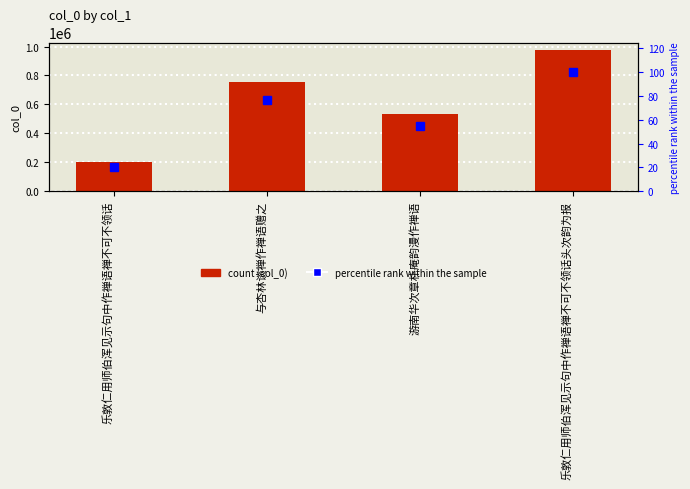

What value does the col_0 series have at 乐敦仁用师伯浑见示句中作禅语禅不可不领话?

199754.0